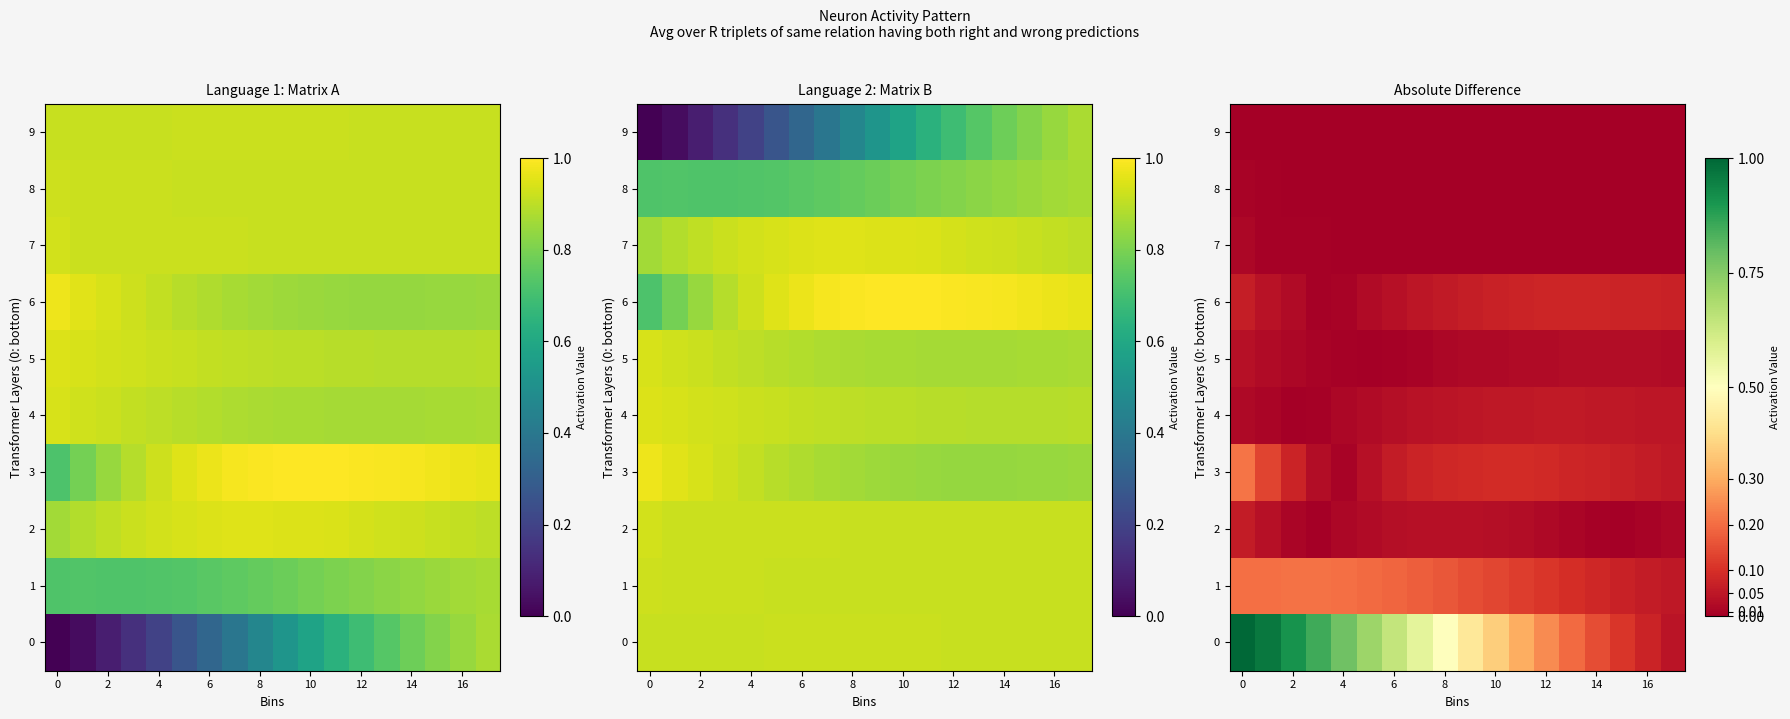

The row_7 series shows 0.0 at 2. True or false?

True